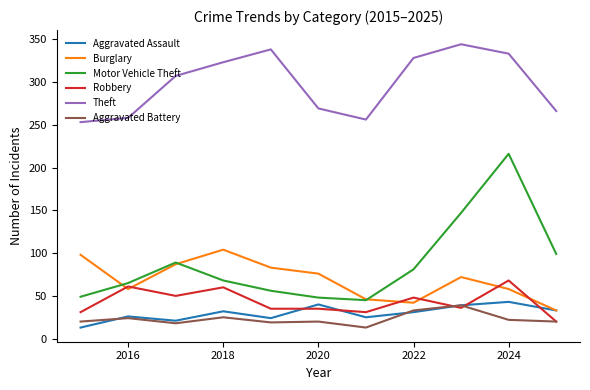

True or false: Aggravated Battery and Burglary cross at least once.

False